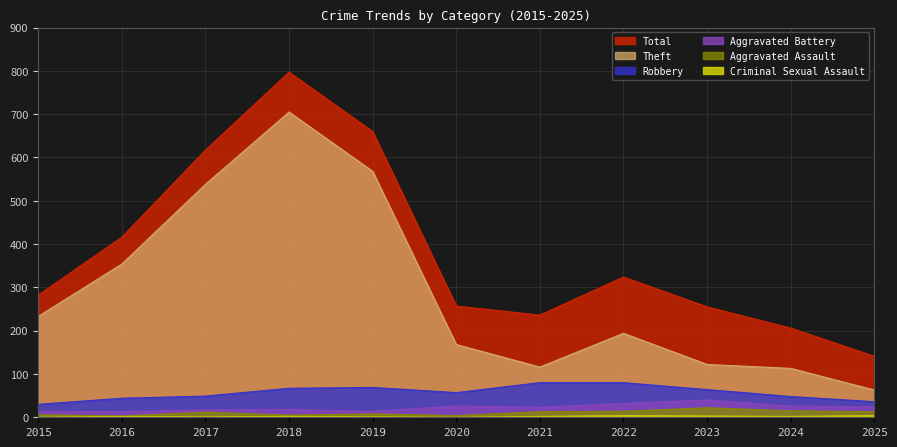

What is the sum of the Aggravated Assault values at 2020 and 2018?

9